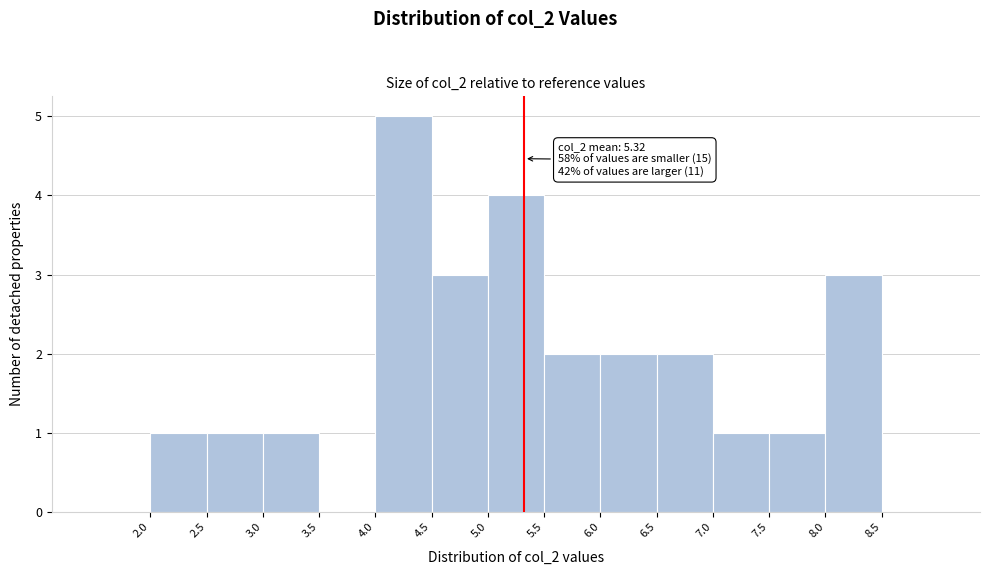

Which range on the x-axis has the tallest bar?

4.0 to 4.5